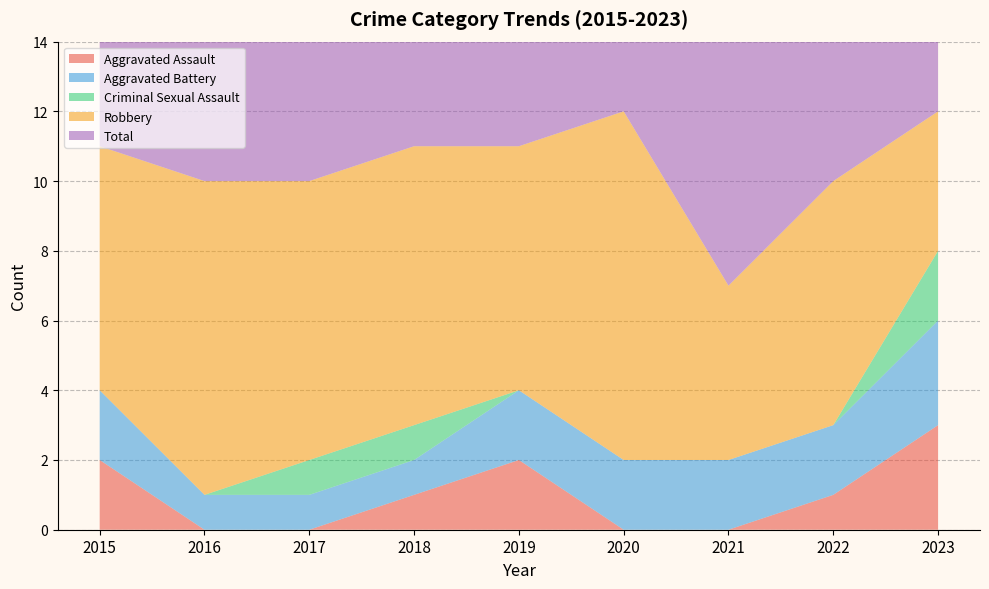

Rank the series at 2022 from highest to lowest value.

Total, Robbery, Aggravated Battery, Aggravated Assault, Criminal Sexual Assault